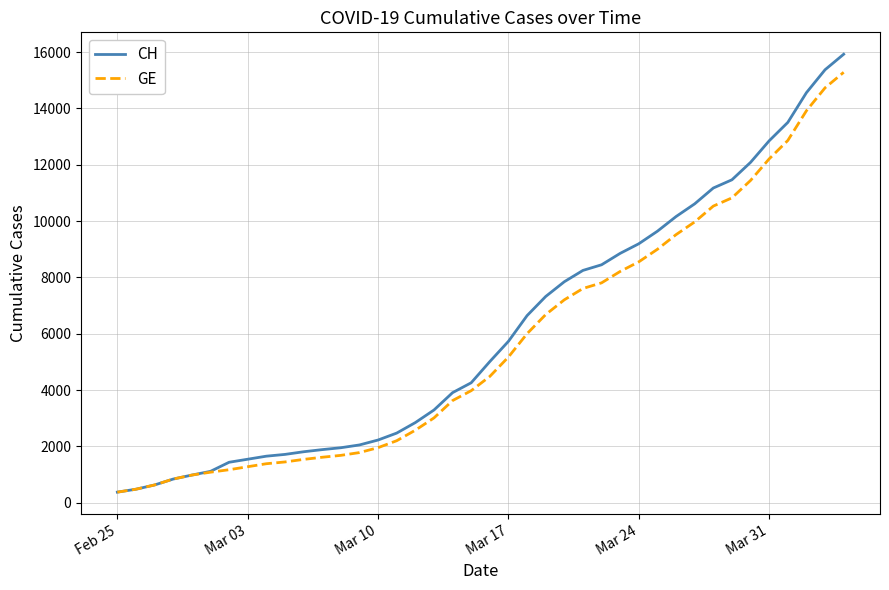

What are all the series names shown in the legend?

CH, GE